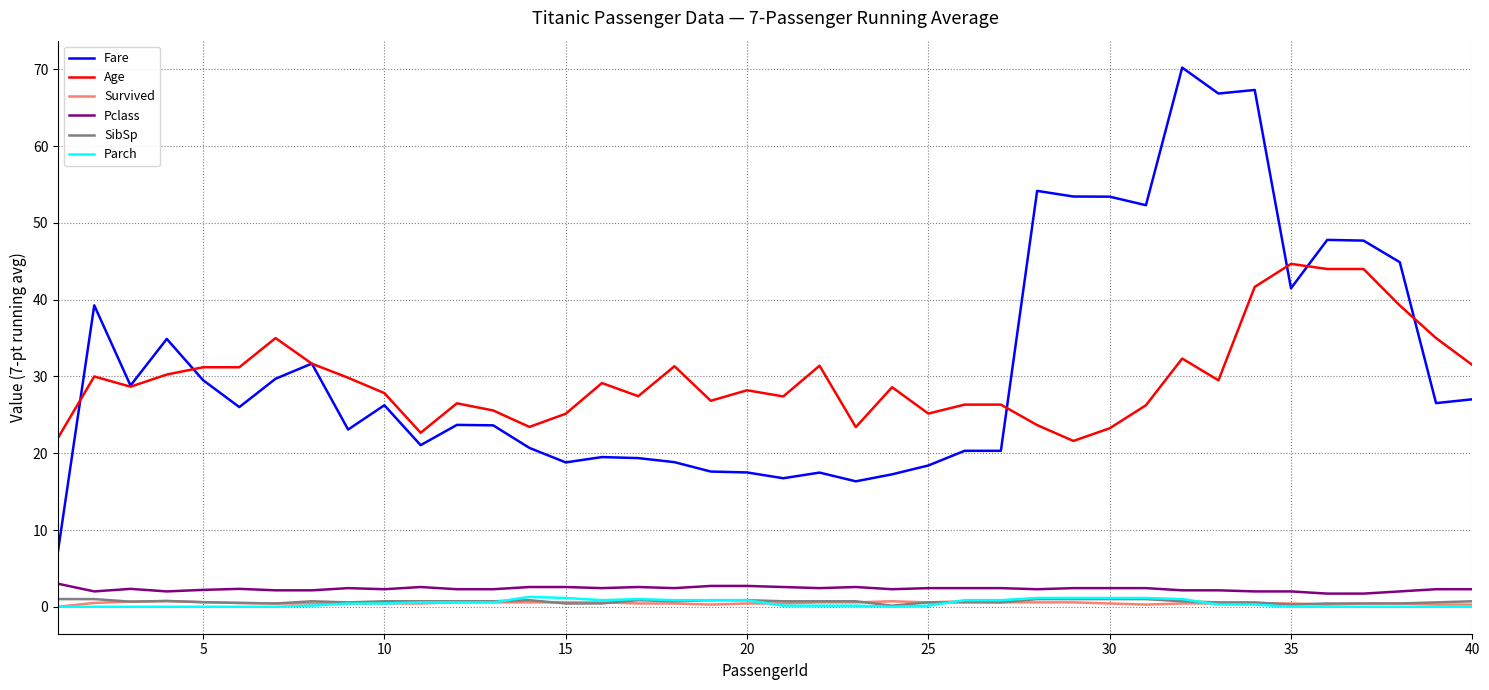

True or false: Age and Pclass cross at least once.

False